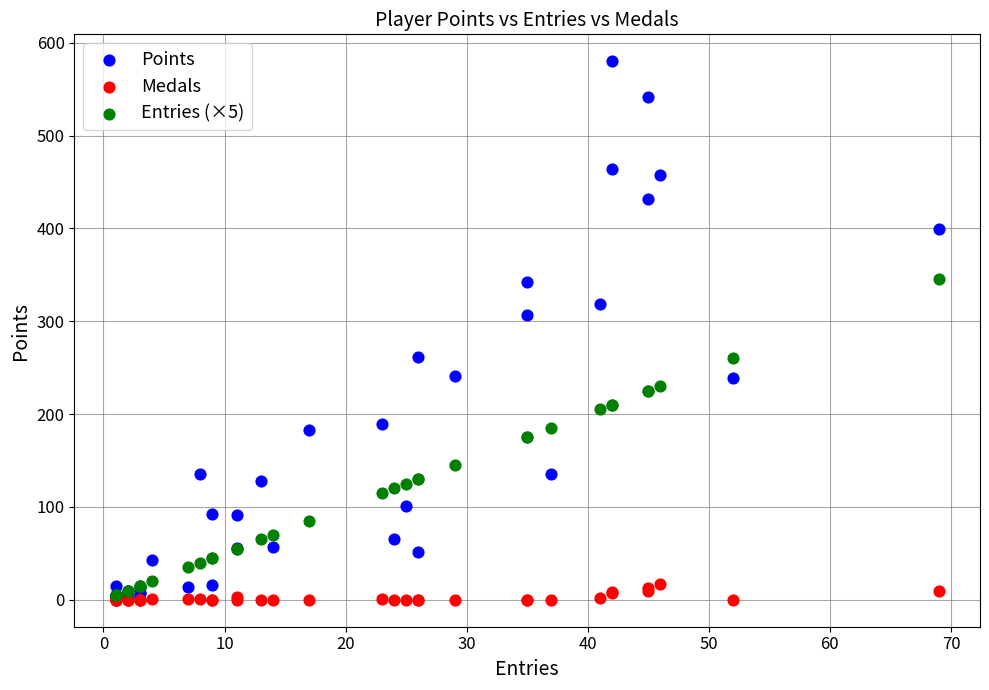

What are all the series names shown in the legend?

Points, Medals, Entries (×5)